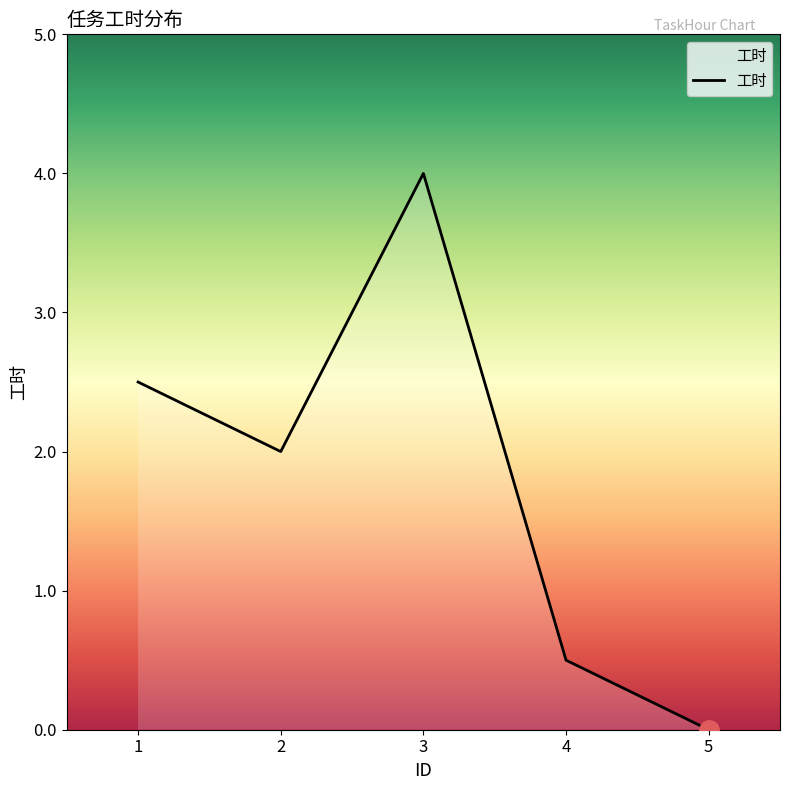

At which category does the chart reach its minimum across all series?

5